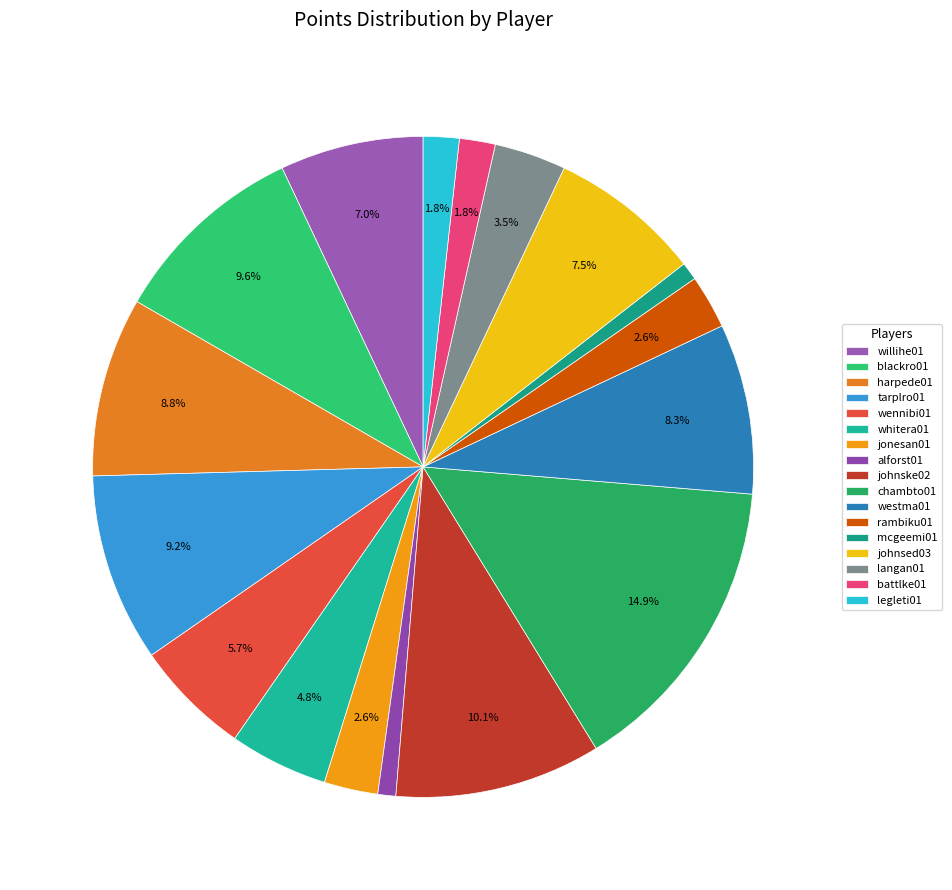

Is the sum of westma01 and harpede01 greater than half?

No